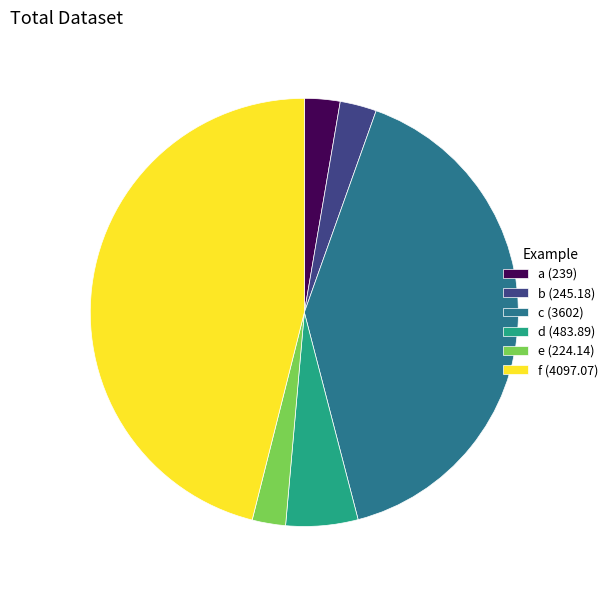

Combined, do b (245.18) and e (224.14) account for over 50%?

No